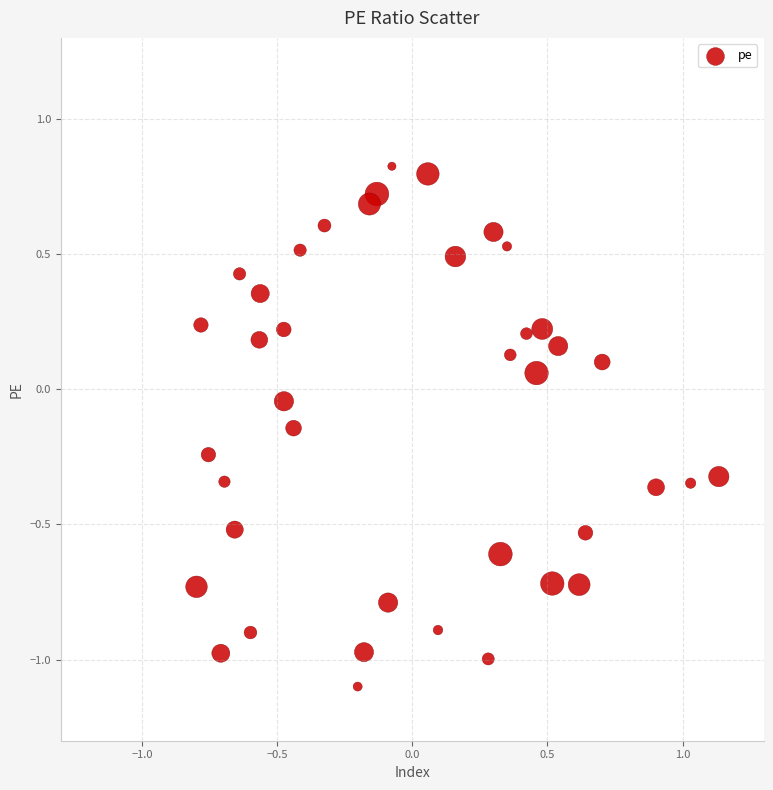

What is the range of Y values (max minus min)?

1.9